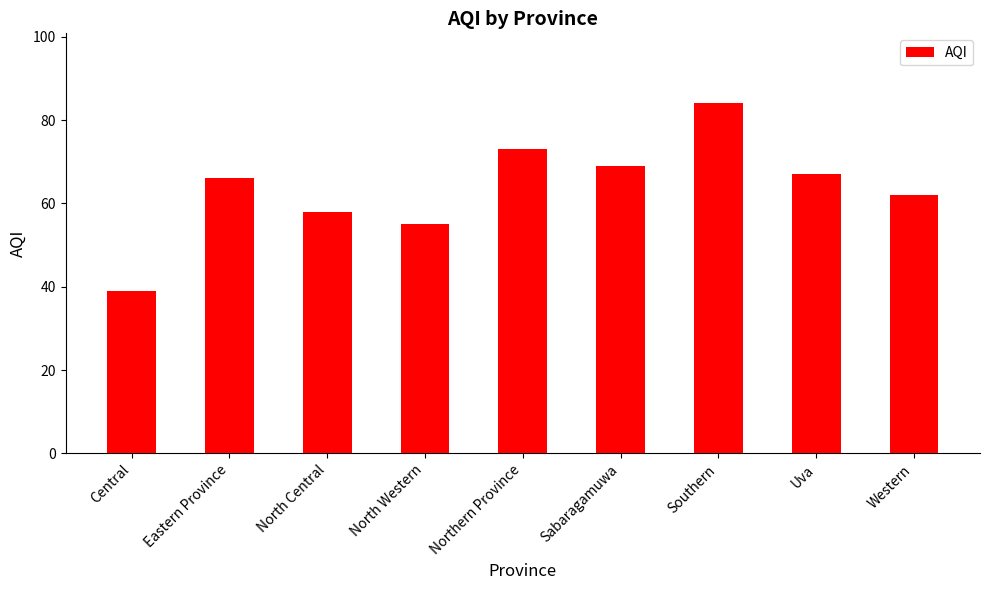

Reading left to right, extract all data points from this chart.

Central=39	Eastern Province=66	North Central=58	North Western=55	Northern Province=73	Sabaragamuwa=69	Southern=84	Uva=67	Western=62